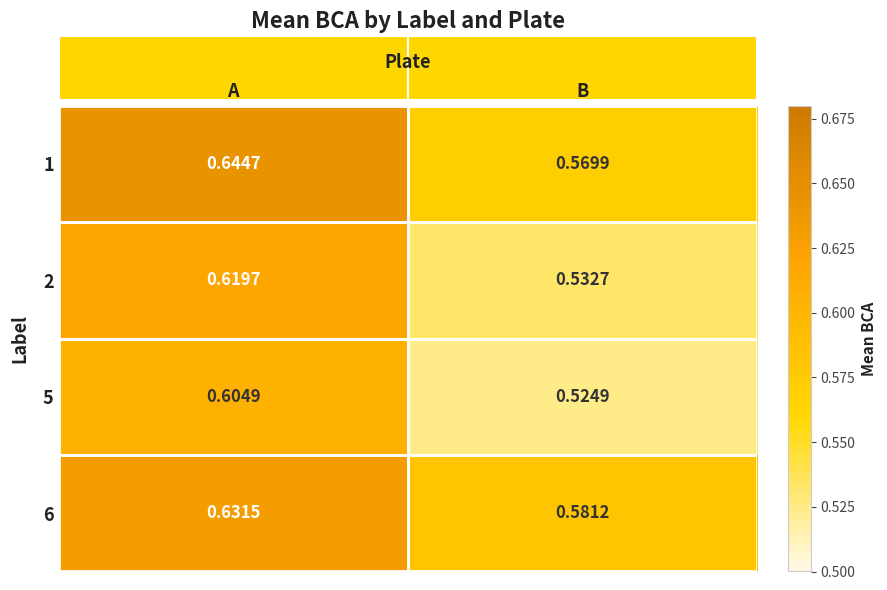

Which series changed the most between A and B?

2